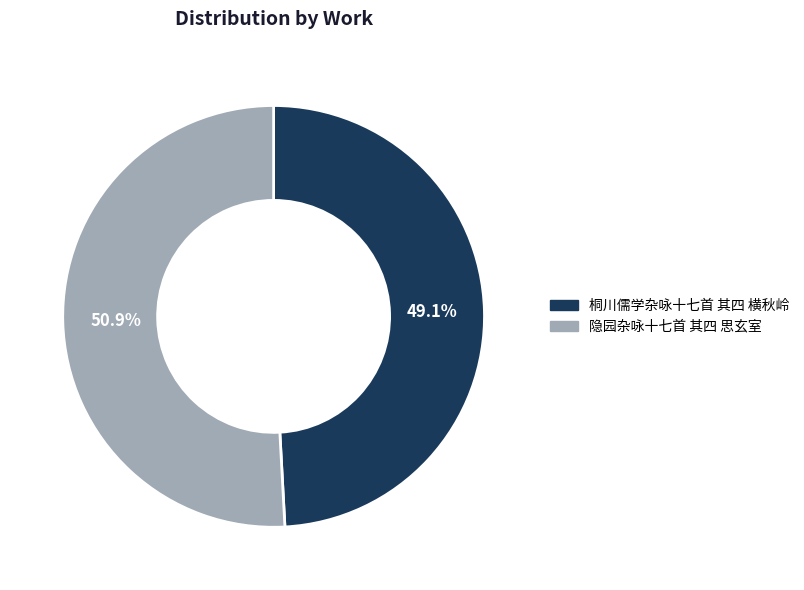

How many slices are in this pie chart?

2